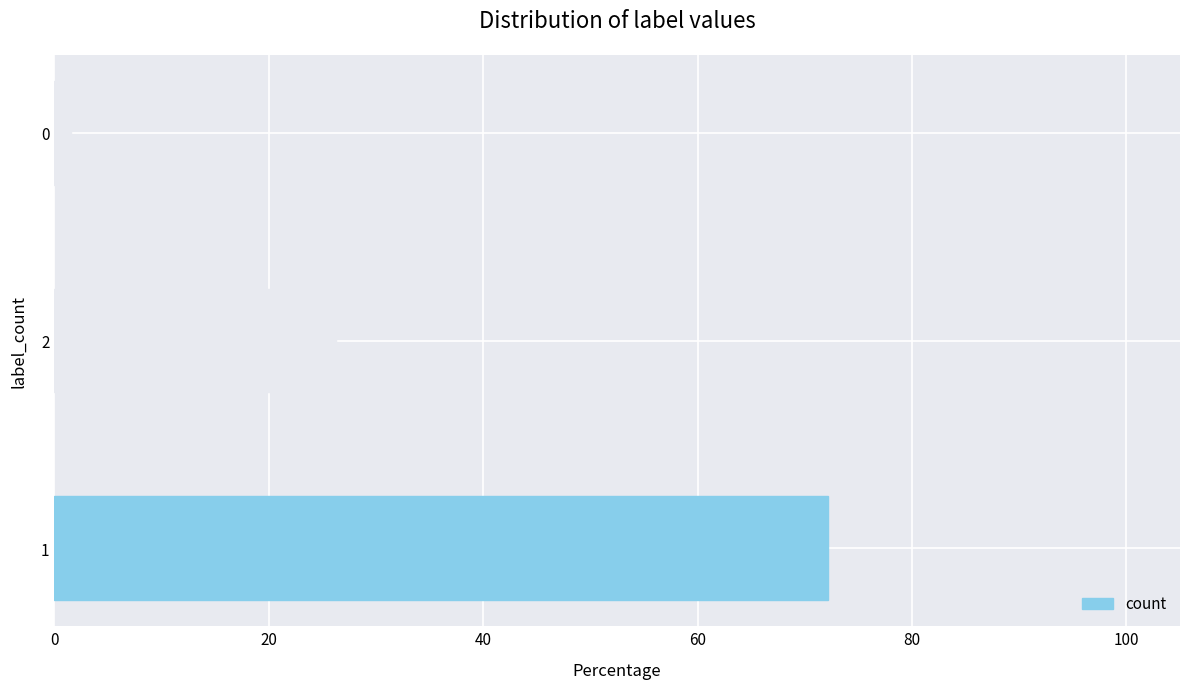

Reading top to bottom, extract all data points from this chart.

0=1.5	2=26.3	1=72.2